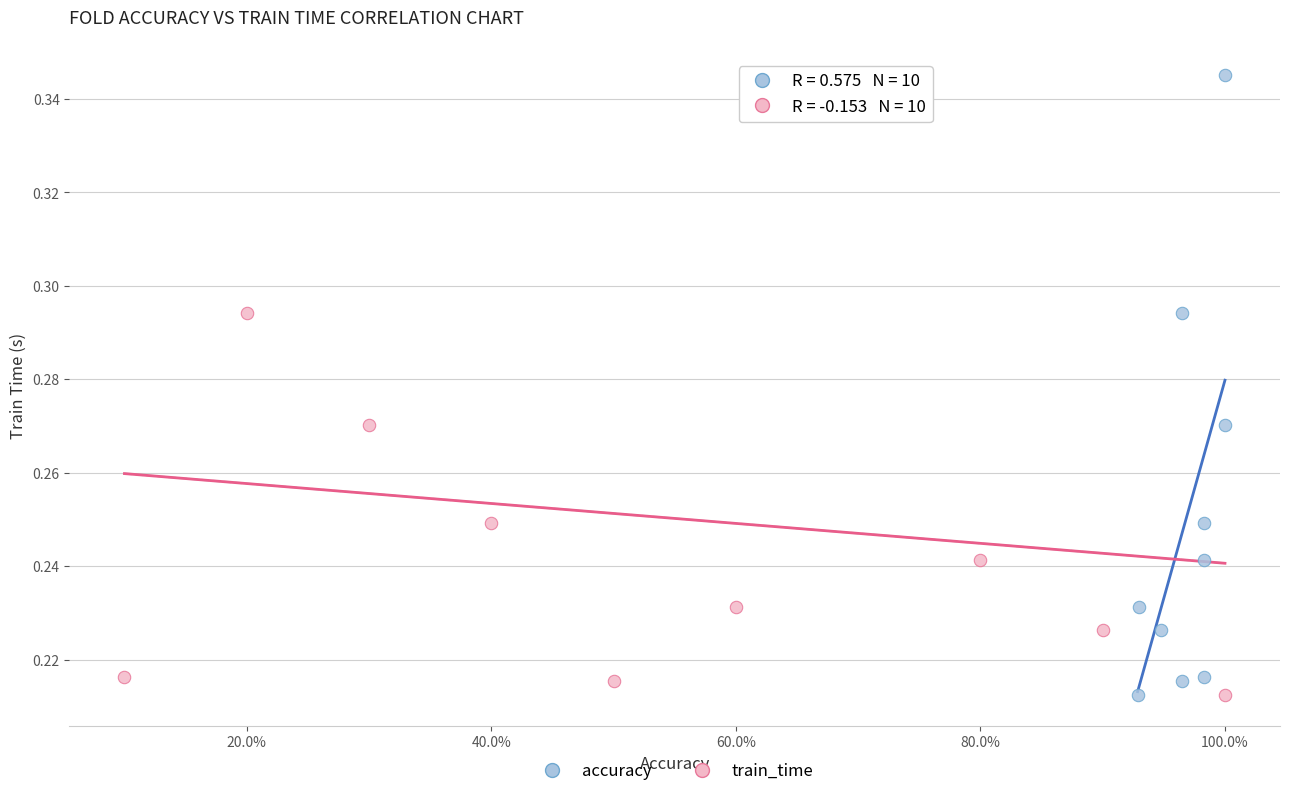

What are all the series names shown in the legend?

accuracy, train_time